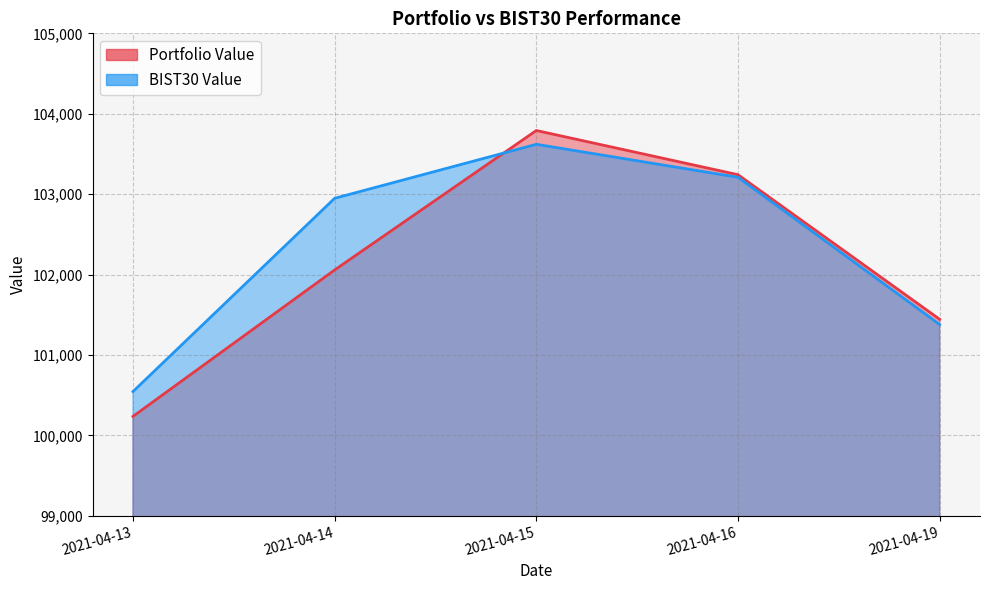

What is the minimum value for Portfolio Value?

100235.4